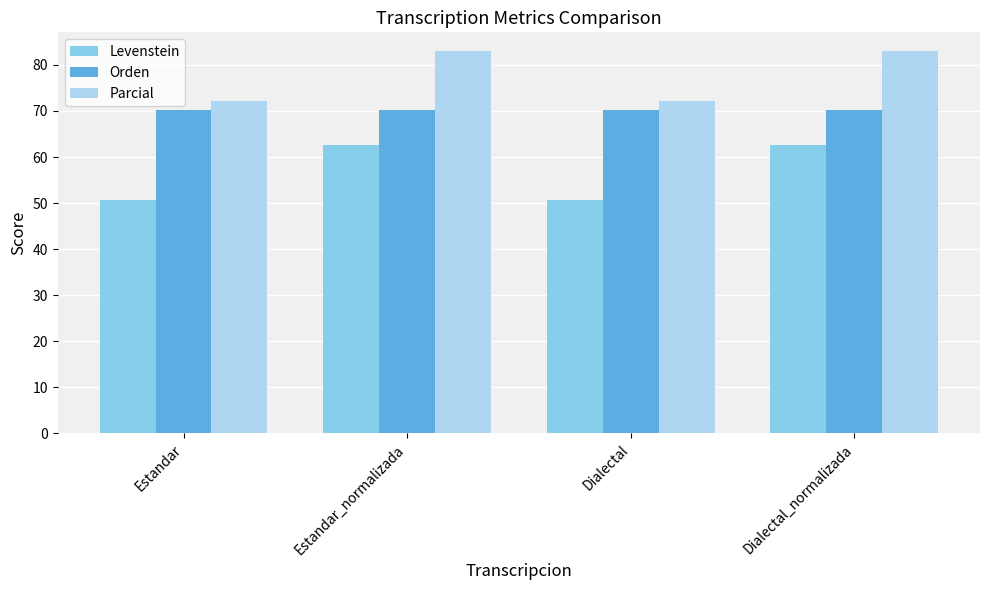

What is the difference between the highest and lowest values at Dialectal_normalizada?

20.2